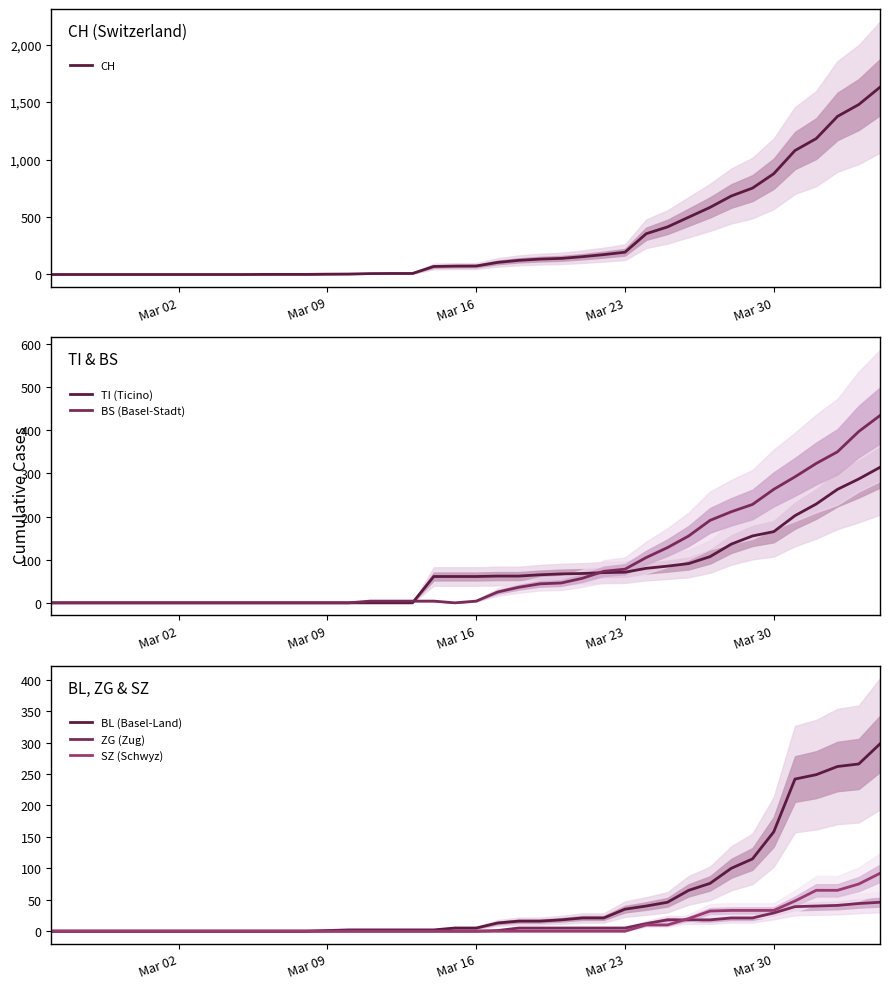

Is it true that BS (Basel-Stadt) equals 263 at Mar 30?

True